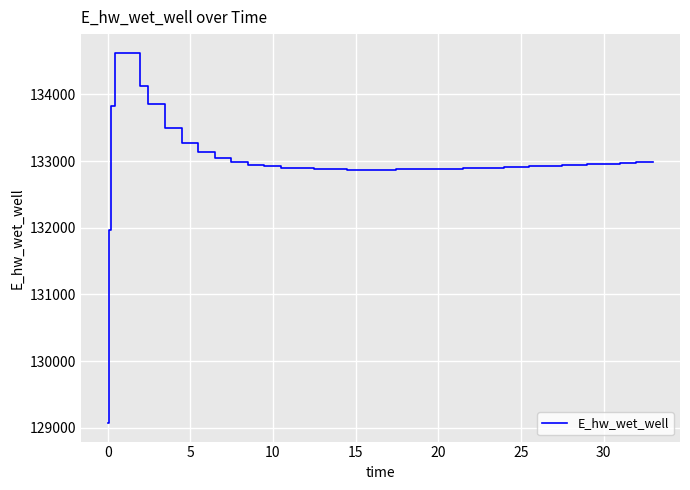

What is the difference between the maximum and minimum values?

5557.6